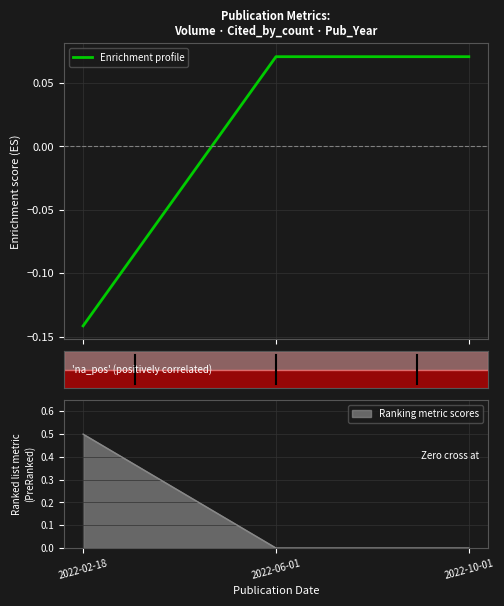

What is the label of the 1st point from the right?

2022-10-01